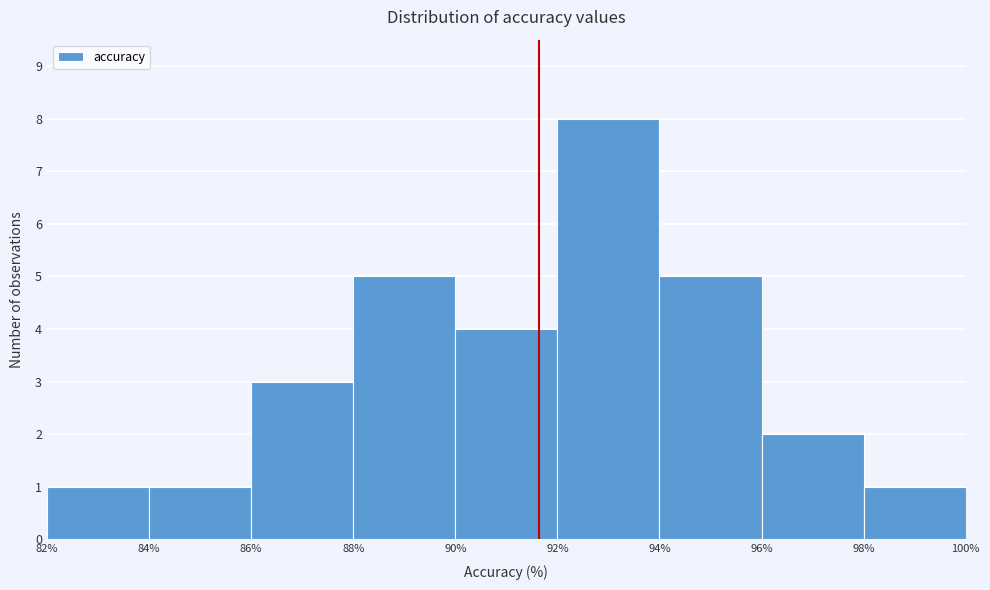

Over which range of the x-axis is the bar tallest?

92% to 94%